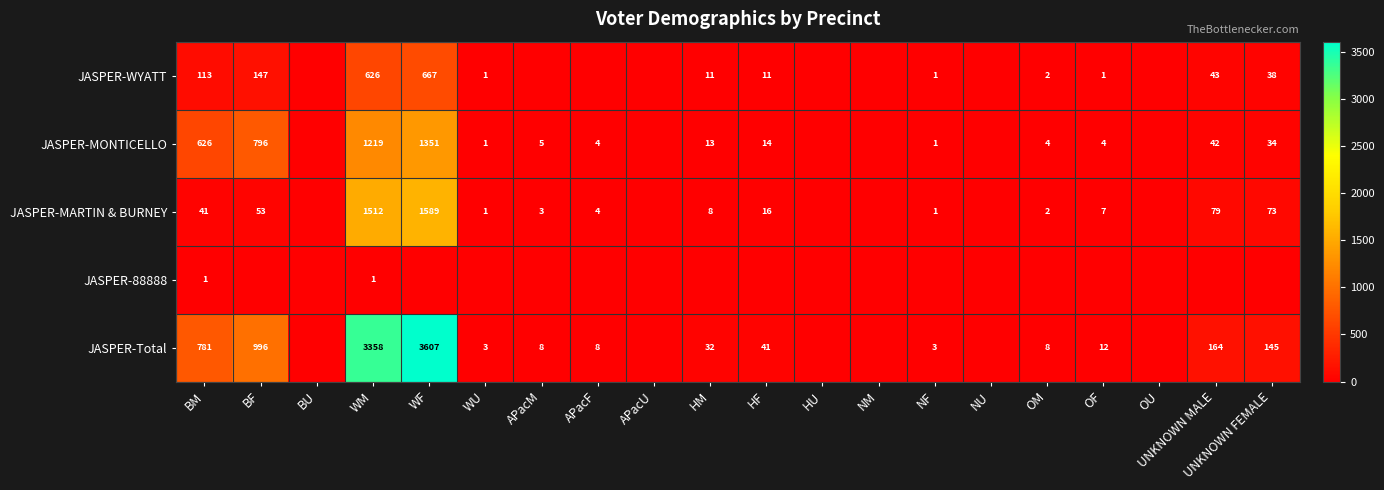

Is it true that JASPER-Total equals 1 at NF?

False